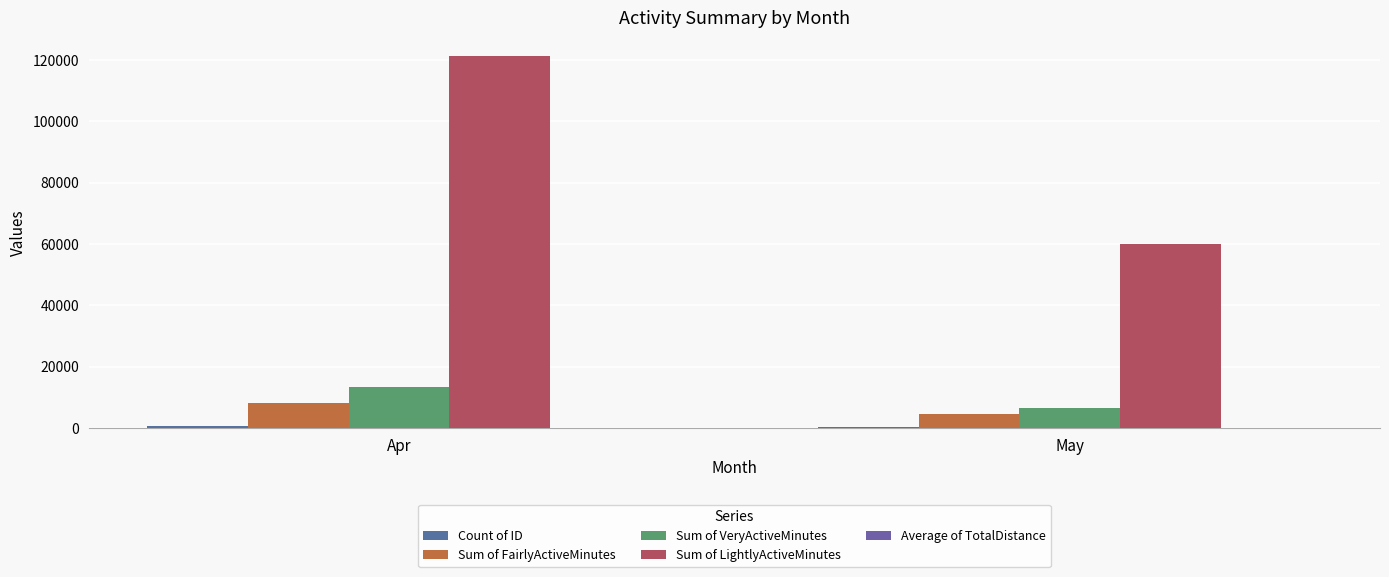

What is the total value across all series at Apr?

143496.6